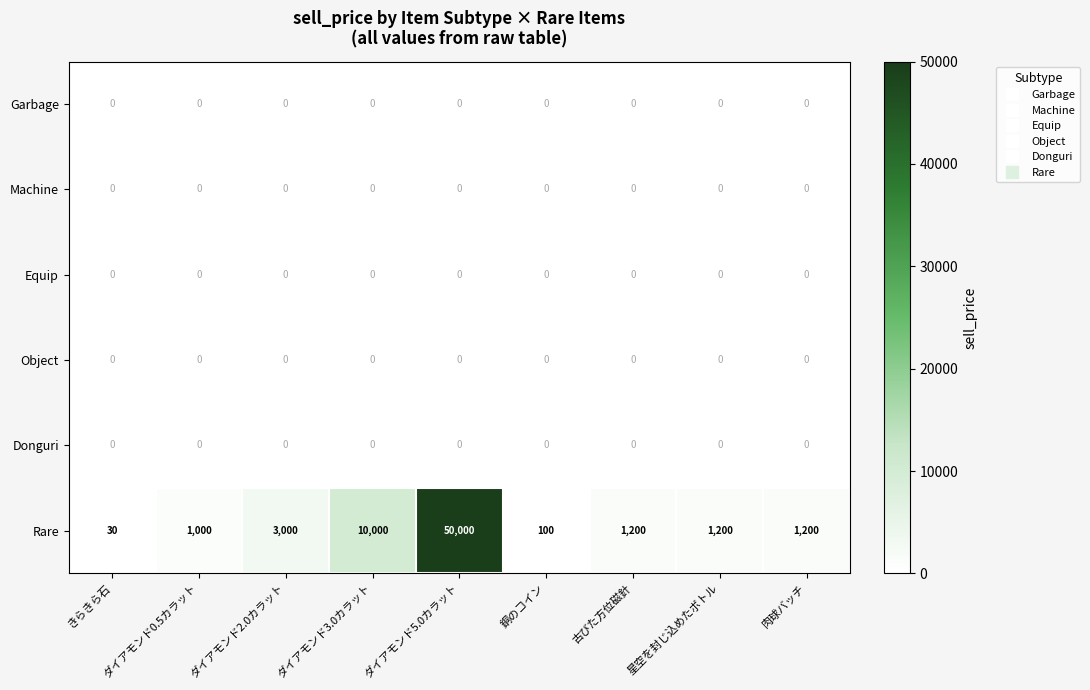

What is the total value across all series at 星空を封じ込めたボトル?

1200